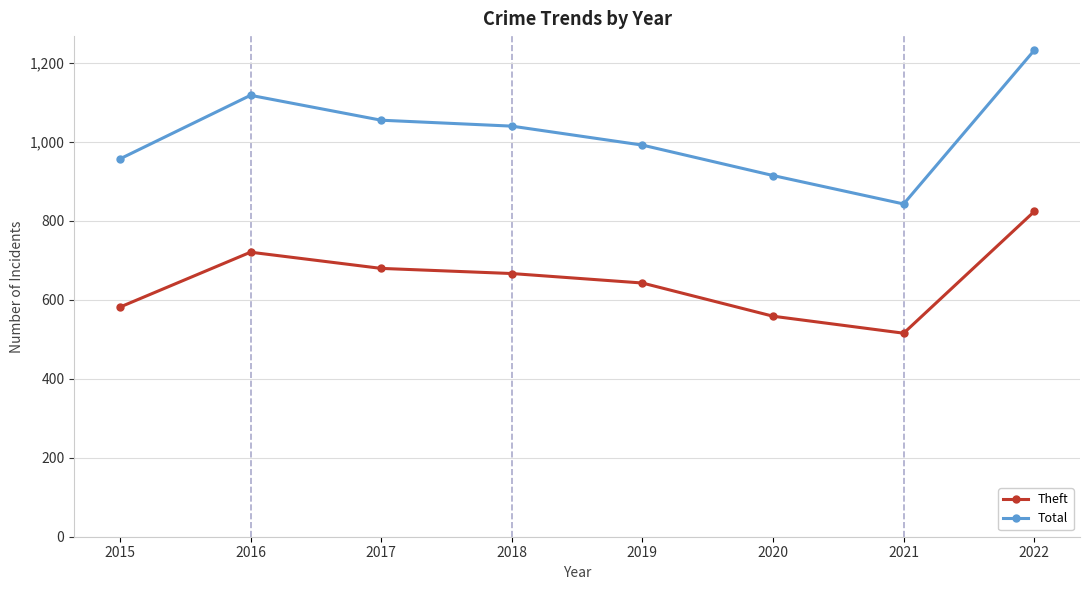

List the labels in order of Theft value, largest first.

2022, 2016, 2017, 2018, 2019, 2015, 2020, 2021